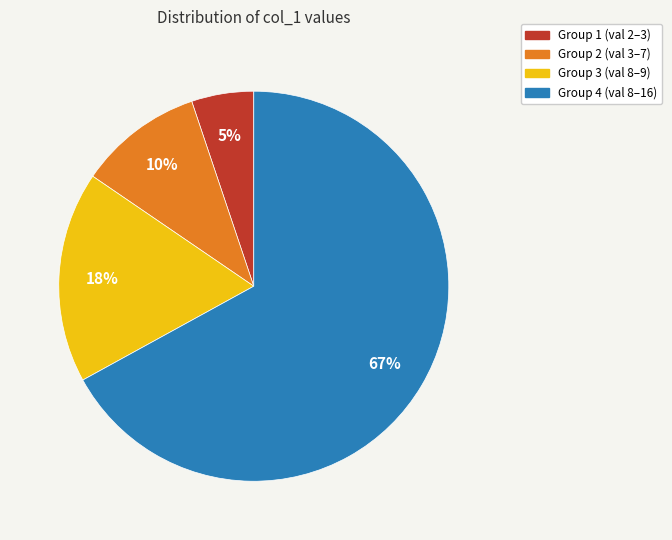

To the nearest percent, what is the difference between the largest and smallest slice percentages?

62%